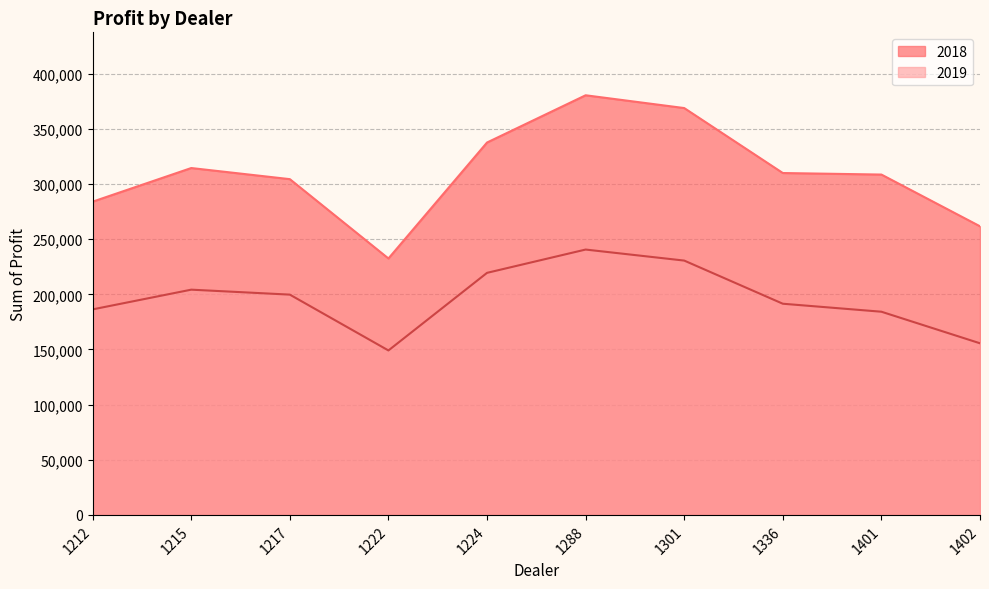

At which category does the data reach its first local valley?

1222 (2018)